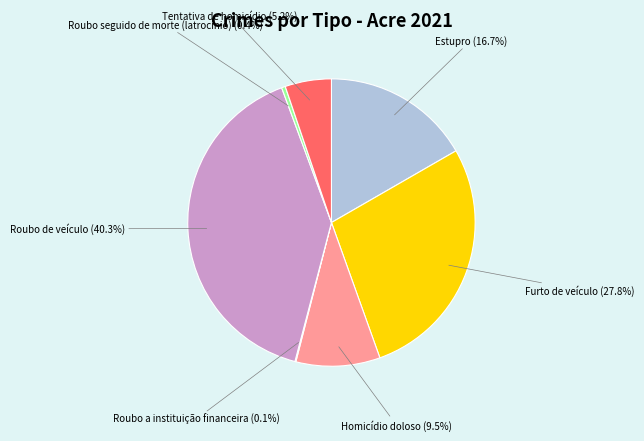

What is the largest slice in the pie chart?

Roubo de veículo